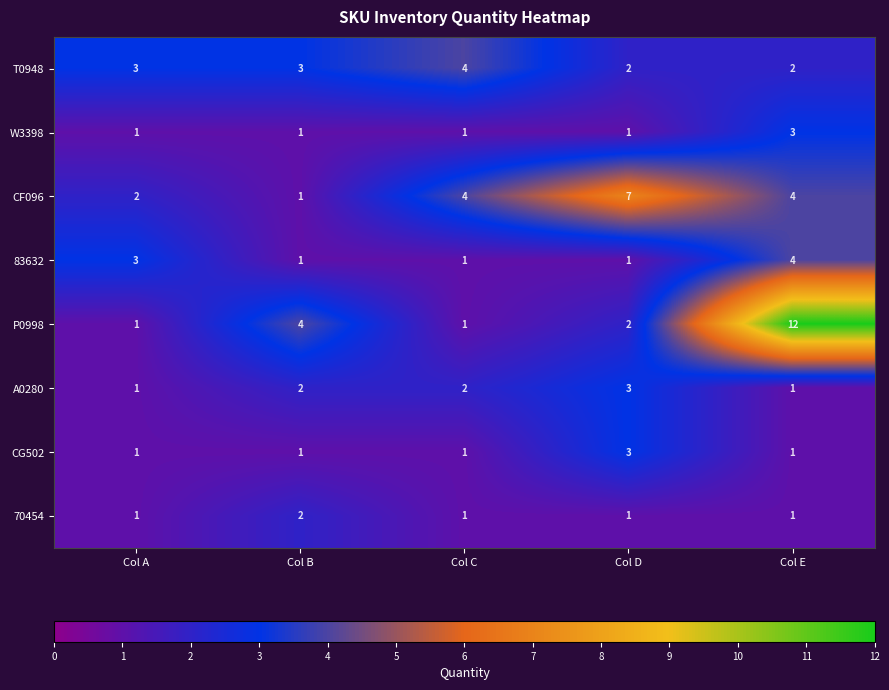

Between Col B and Col D, which series saw the biggest shift?

CF096